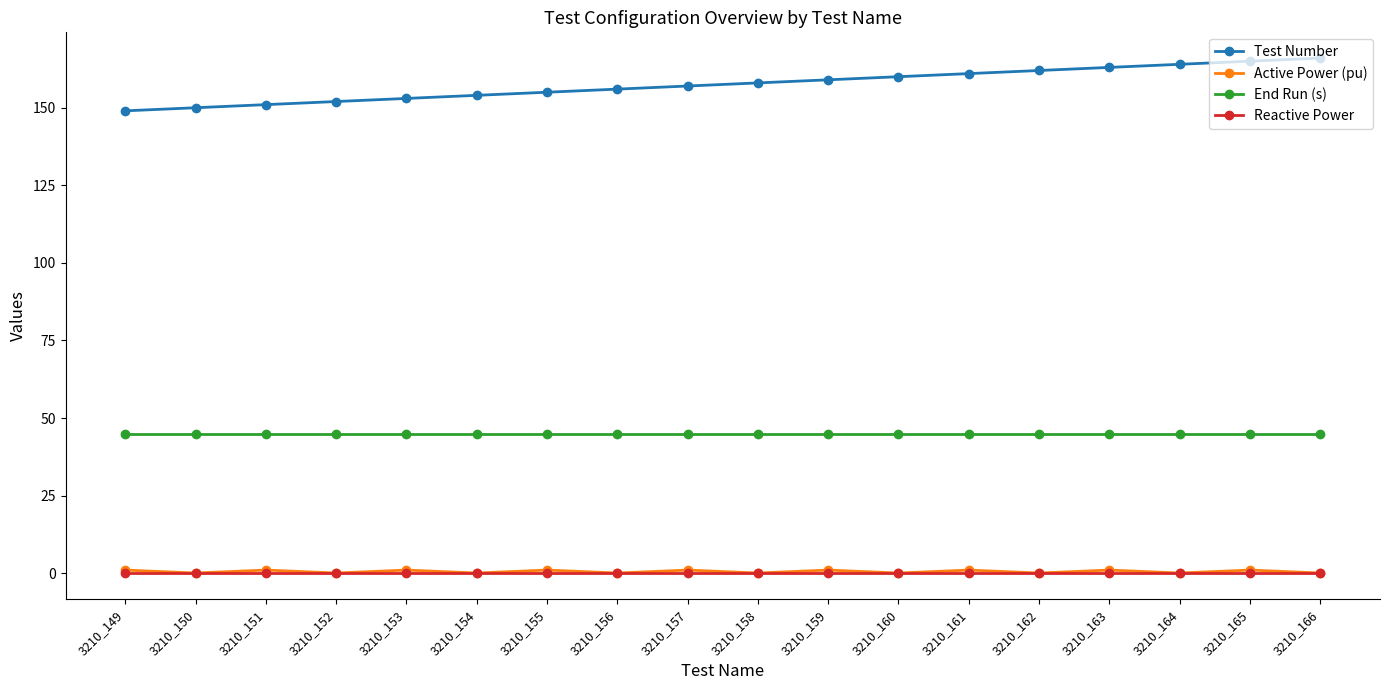

What is the value of the Active Power (pu) point at the 17th from the left?

1.0